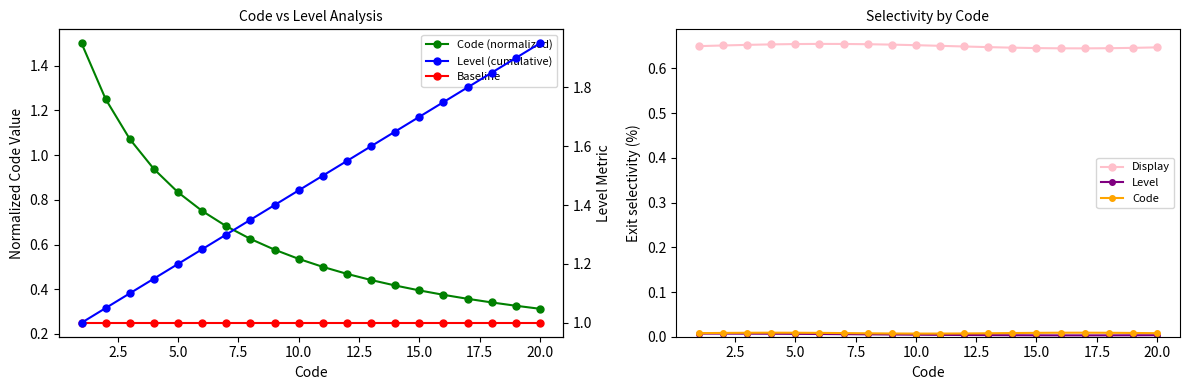

What is the lowest value of the Level (cumulative) series?

1.0